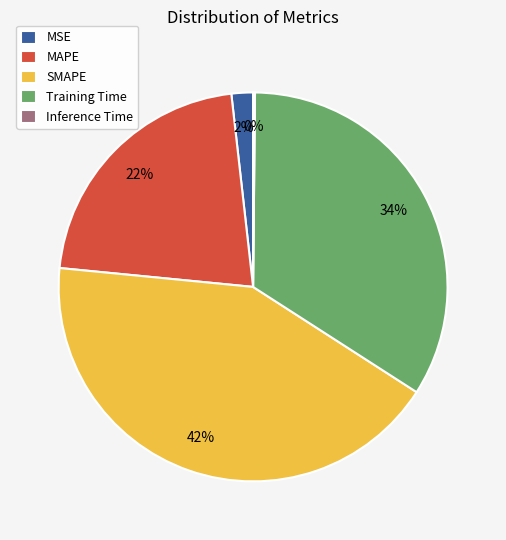

What is the largest slice in the pie chart?

SMAPE